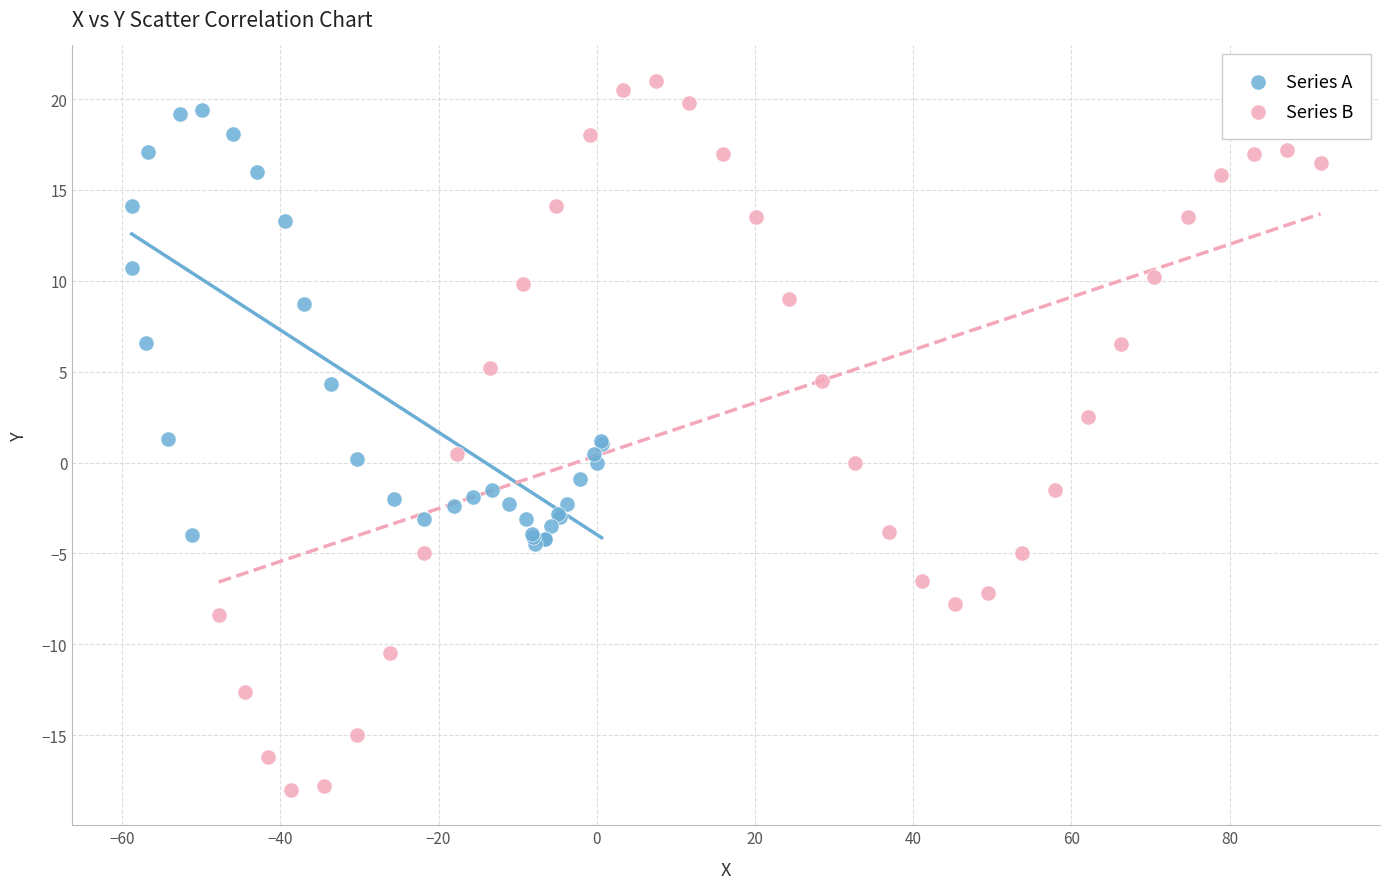

Which series reaches the minimum Y coordinate?

Series B